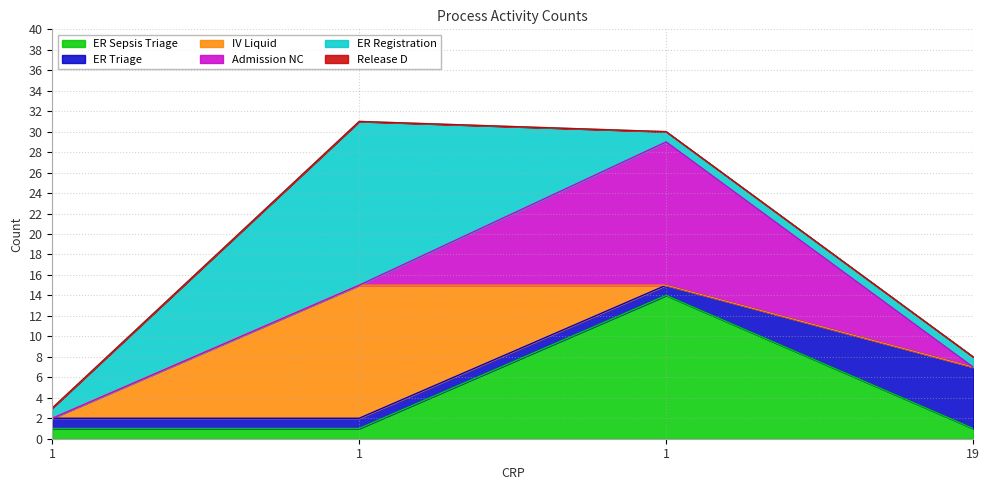

True or false: Admission NC and ER Sepsis Triage intersect in this chart.

False